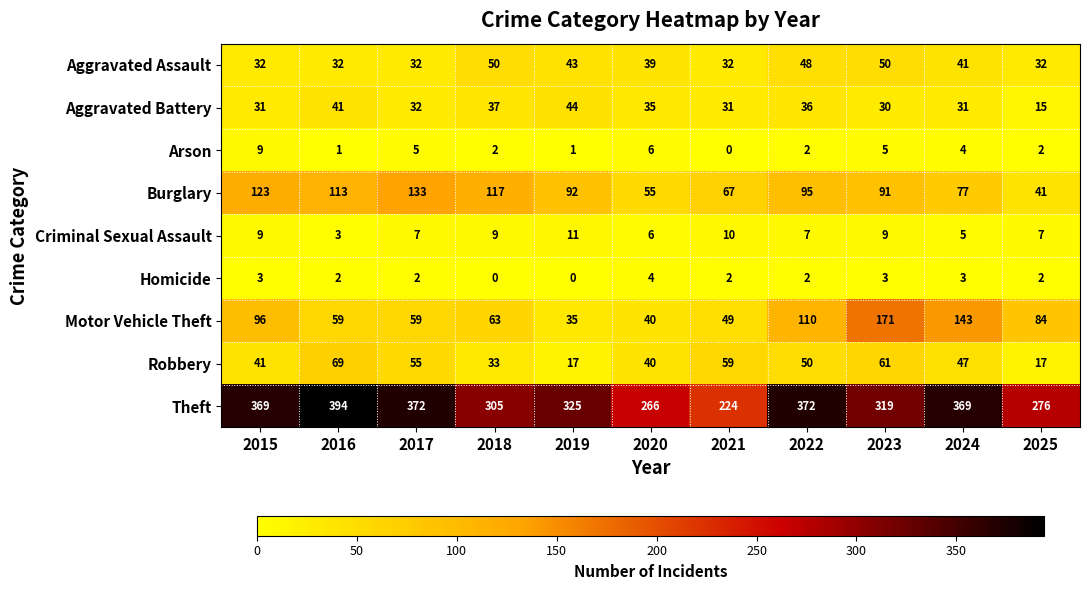

What is the difference between the highest and lowest values at 2015?

366